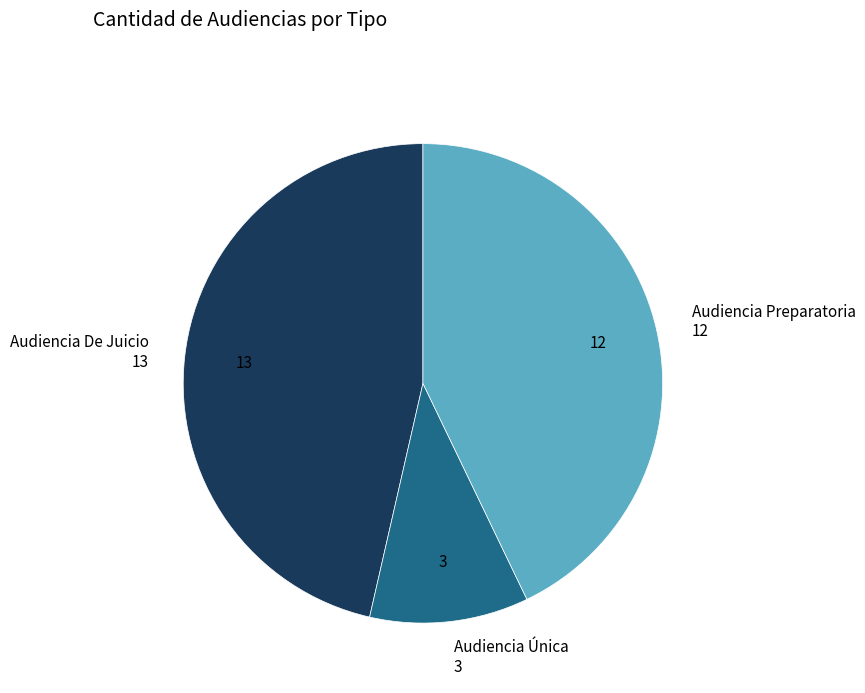

Does any single category account for the majority?

No